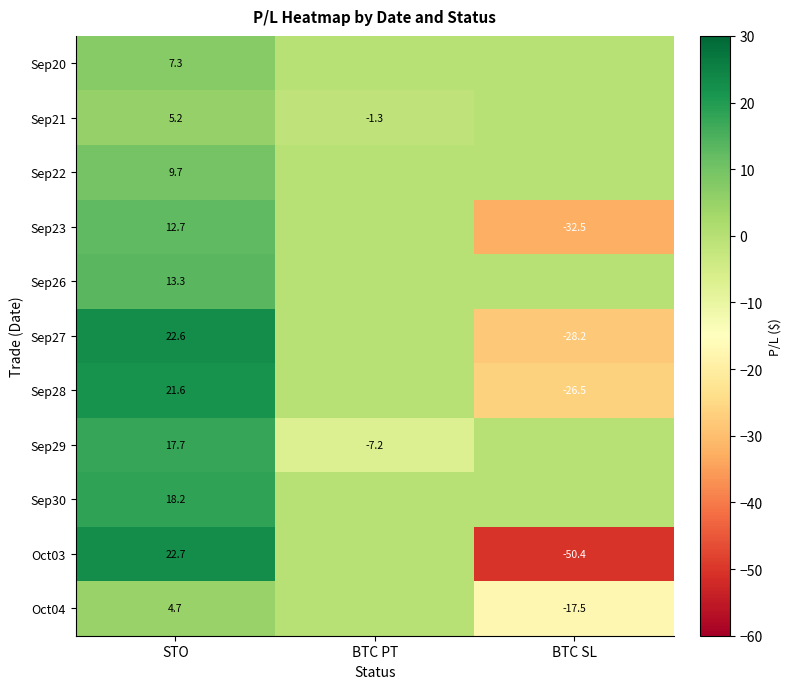

Is the value of Sep23 at STO greater than the value of Sep22 at STO?

Yes